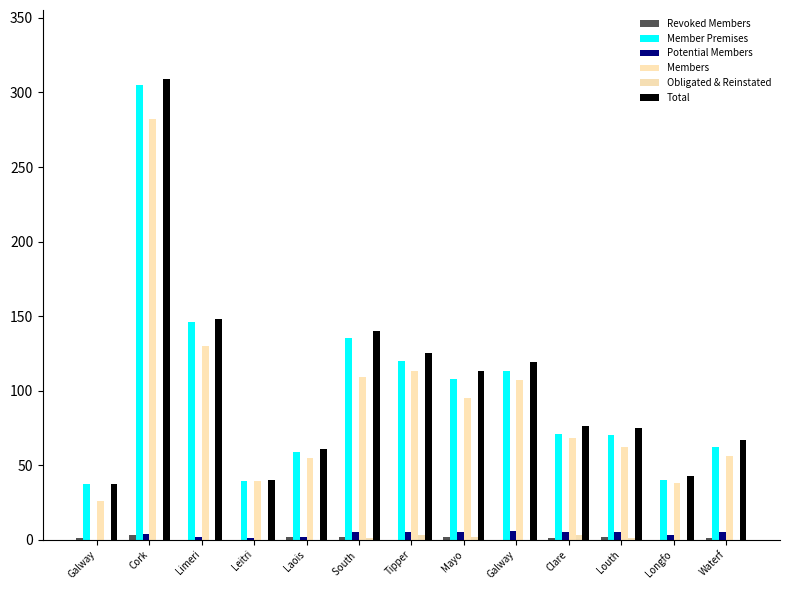

How many groups of bars are there?

13